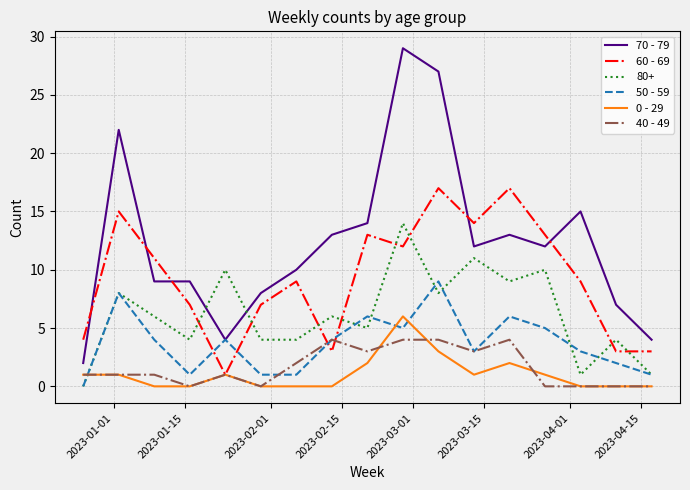

Which series has the largest range (max minus min)?

70 - 79